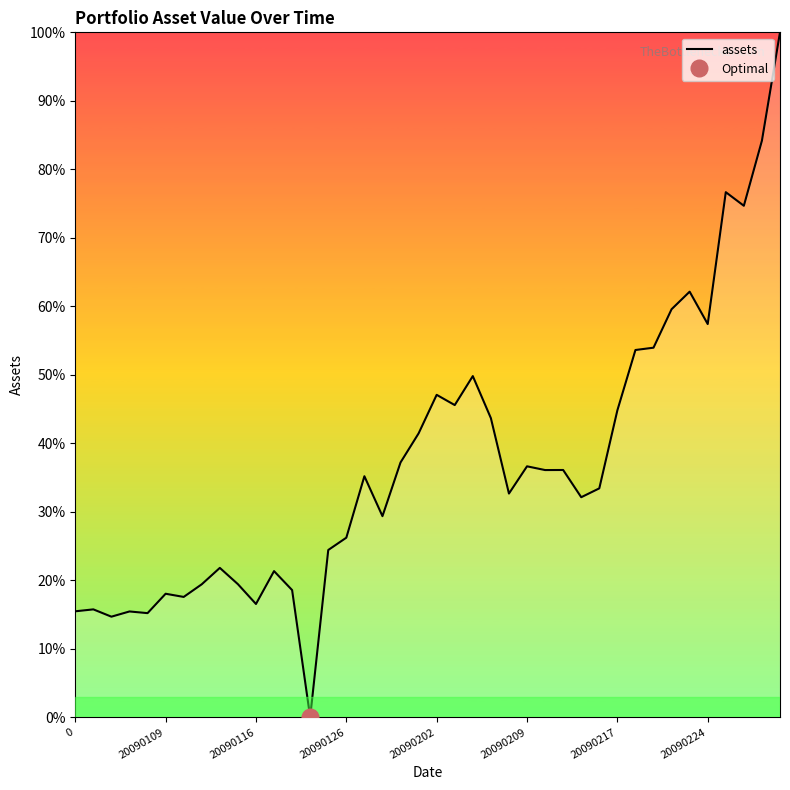

Count the number of categories in the chart.

40